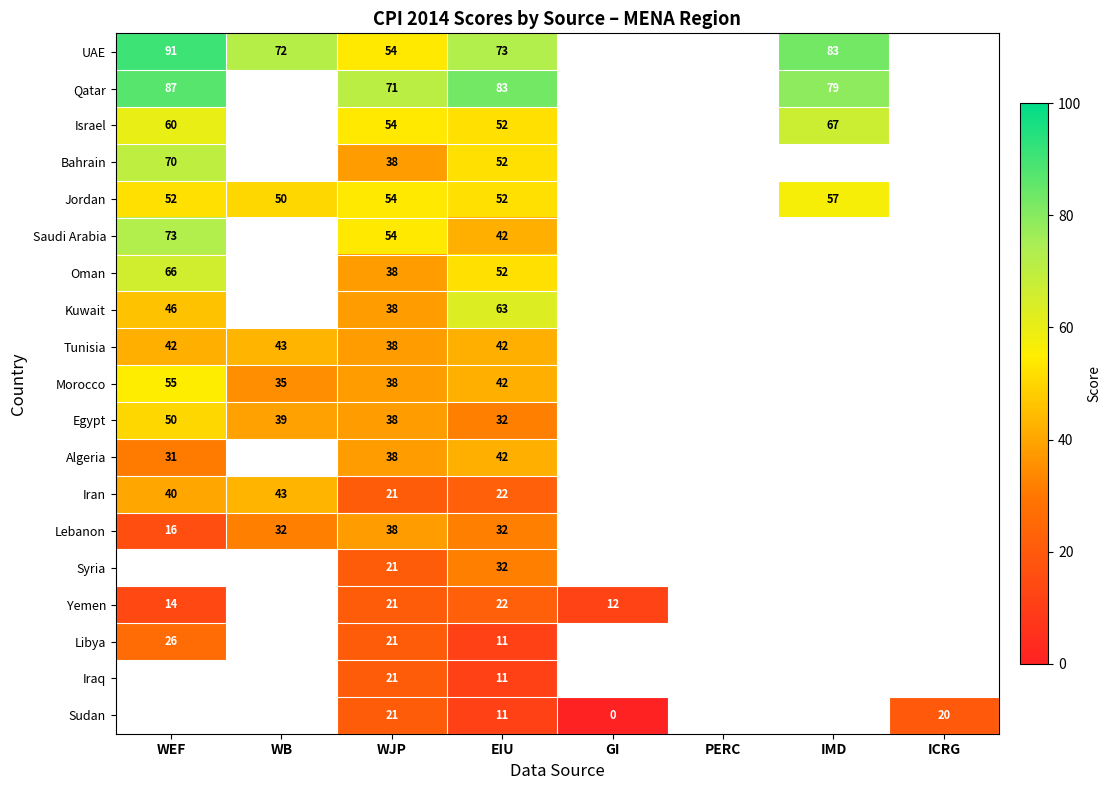

What is the spread (max minus min) of values at WB?

40.0